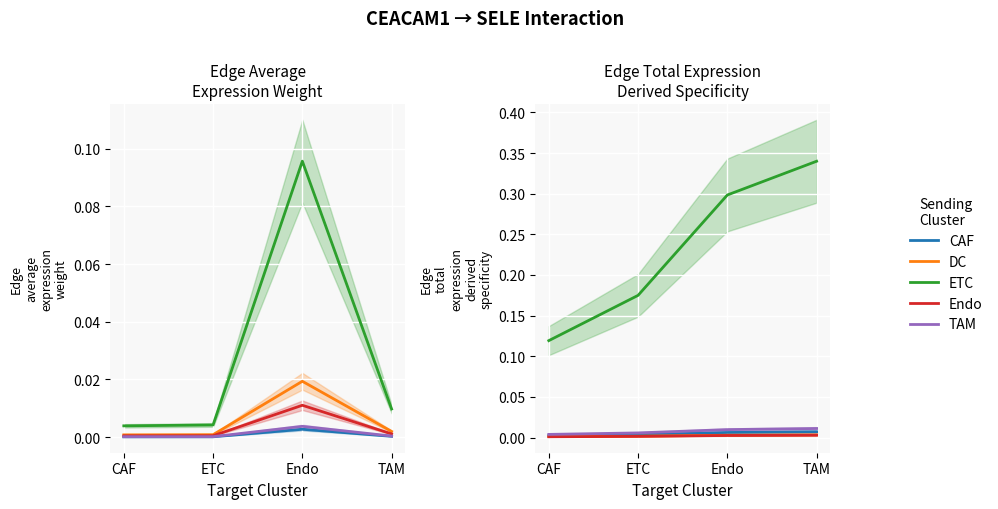

How many lines are shown in the chart?

5